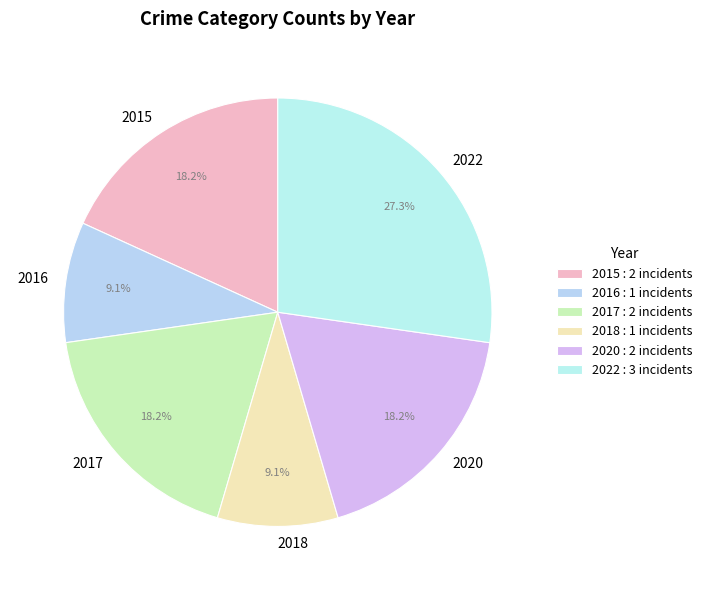

What is the ratio of the value at 2017 to the value at 2020?

1.0